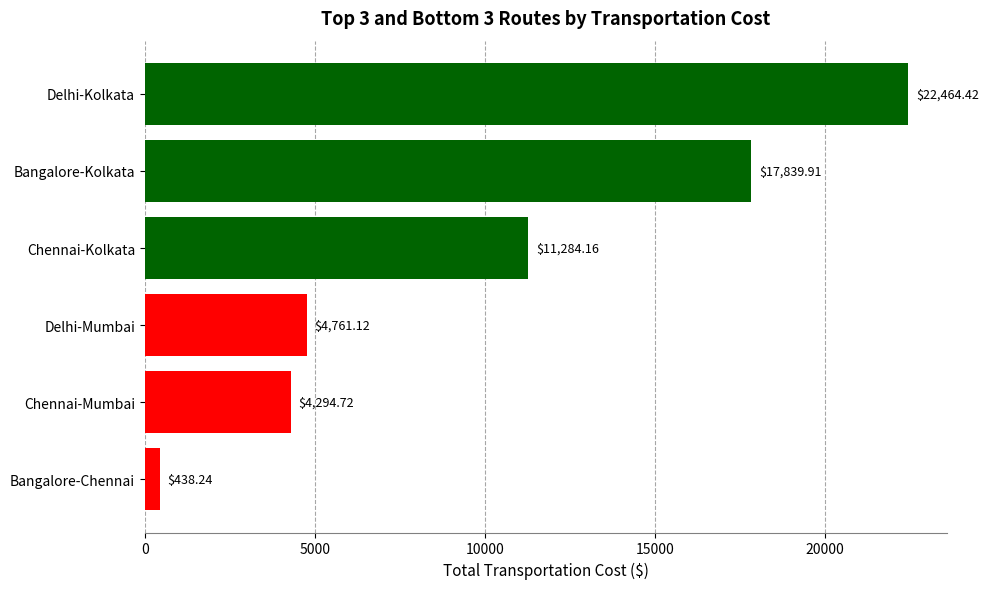

What is the maximum value shown in the chart?

22464.4